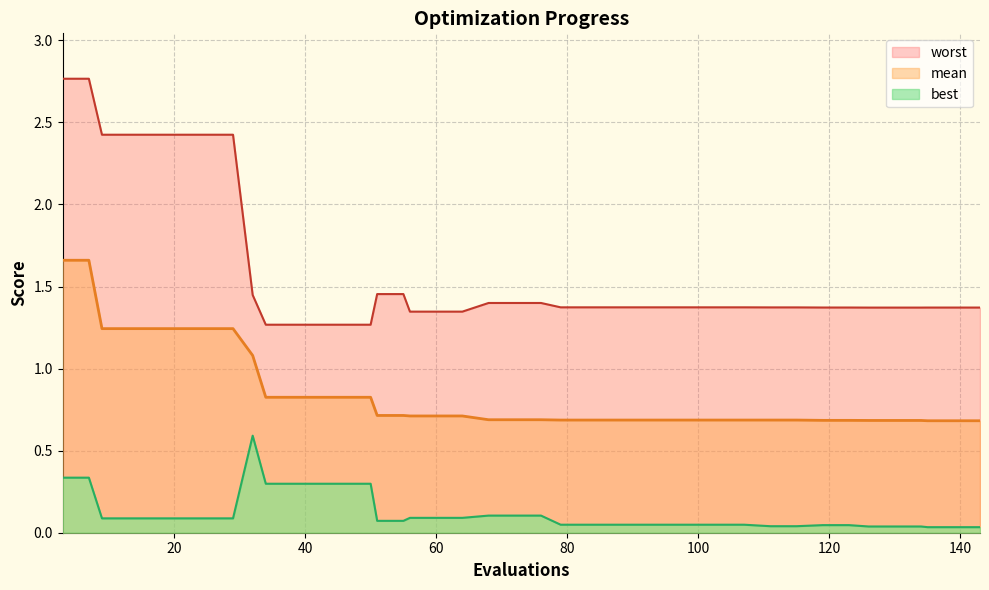

Rank the categories by mean value from lowest to highest.

135, 139, 143, 126, 130, 134, 119, 123, 111, 115, 79, 83, 87, 91, 95, 99, 103, 107, 68, 72, 76, 56, 60, 64, 51, 55, 34, 38, 42, 46, 50, 32, 9, 13, 17, 21, 25, 29, 3, 7